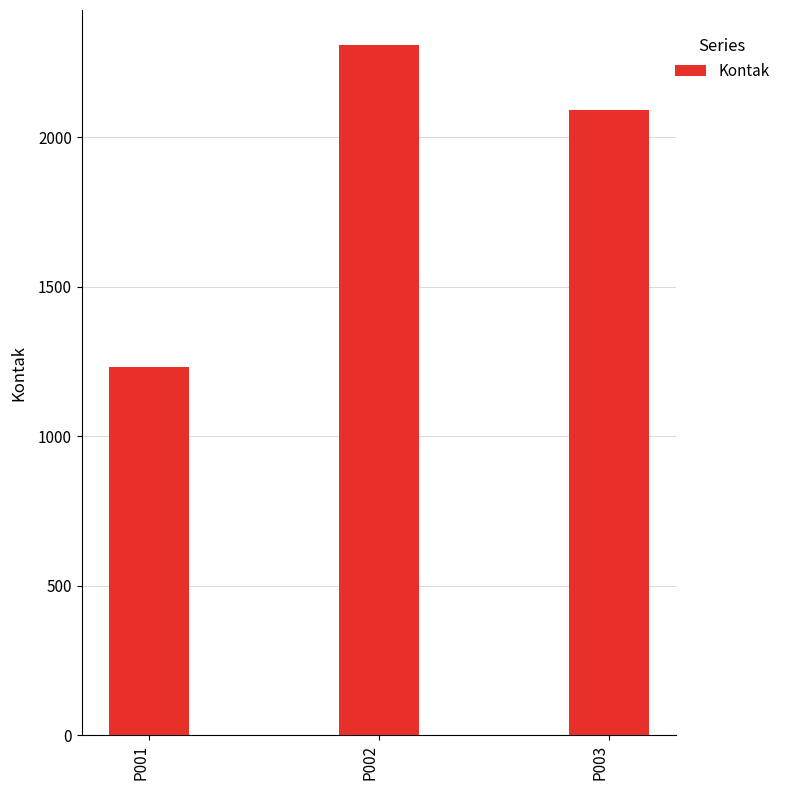

Reading left to right, what are all the values shown in this chart?

P001=1231	P002=2311	P003=2093